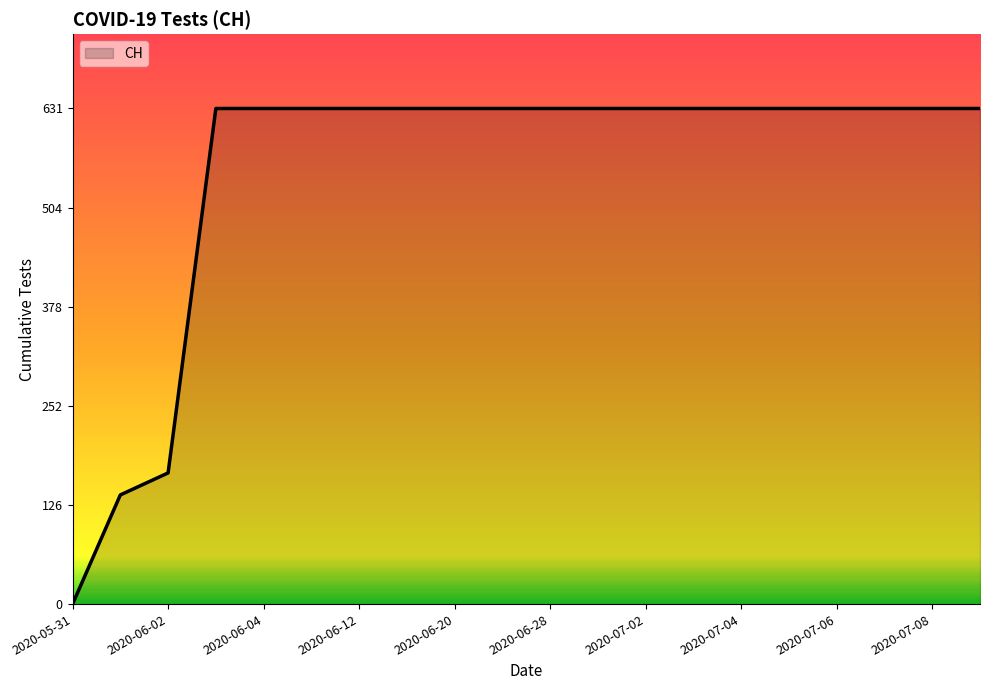

What is the greatest value displayed?

631